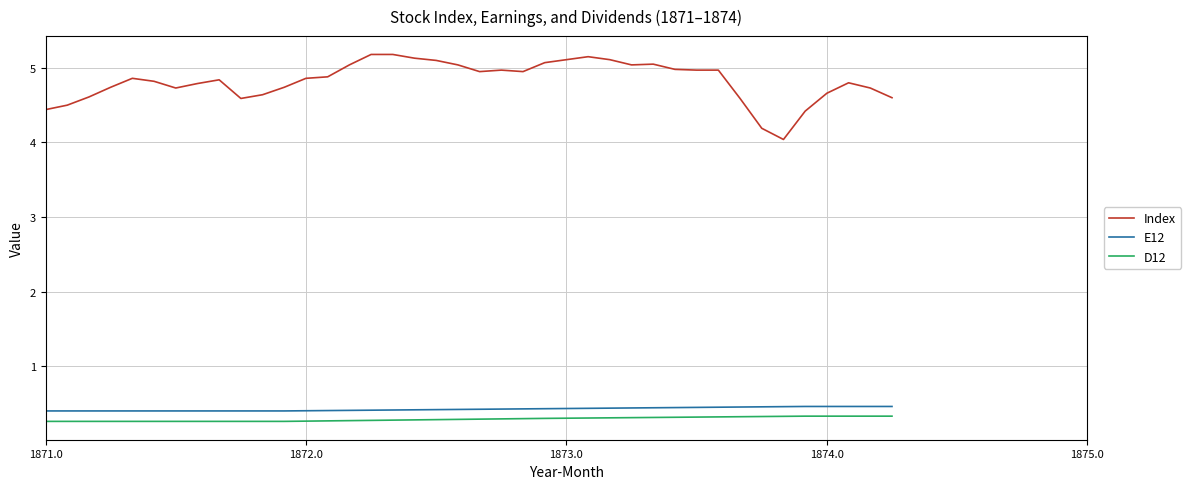

What is the minimum value for E12?

0.4